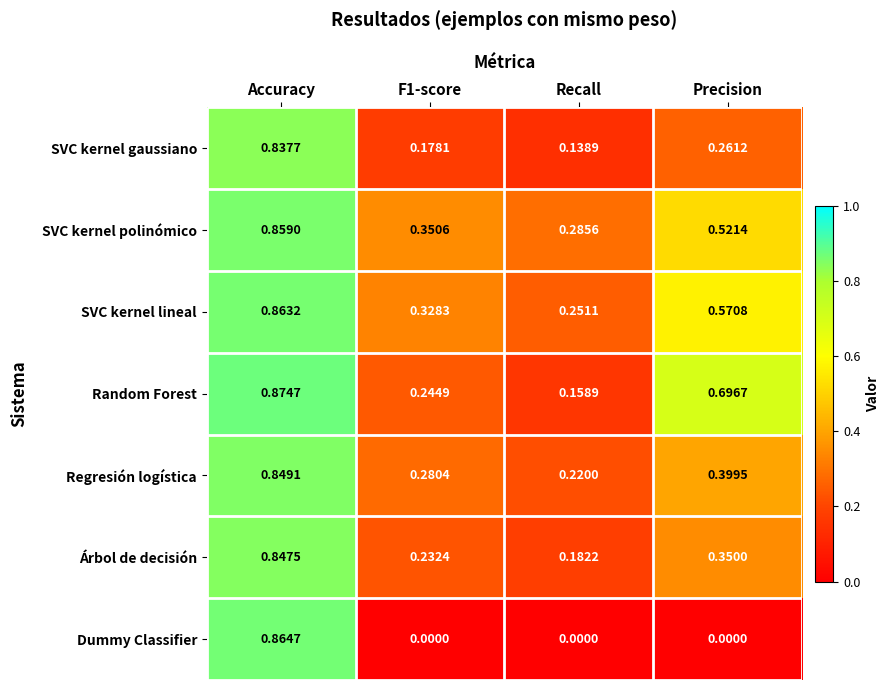

At how many categories does at least one series exceed 0?

4